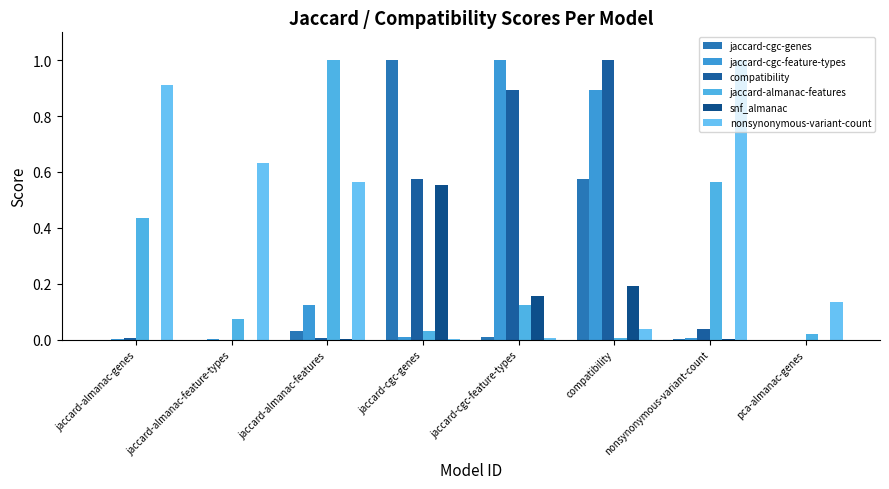

Are the bars horizontal?

No